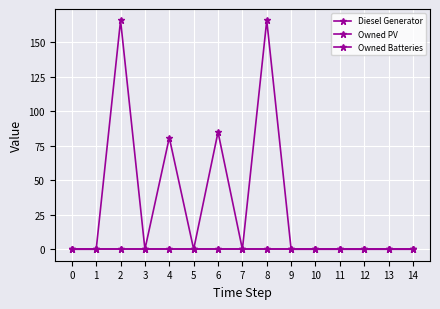

Does the chart have visible grid lines?

Yes